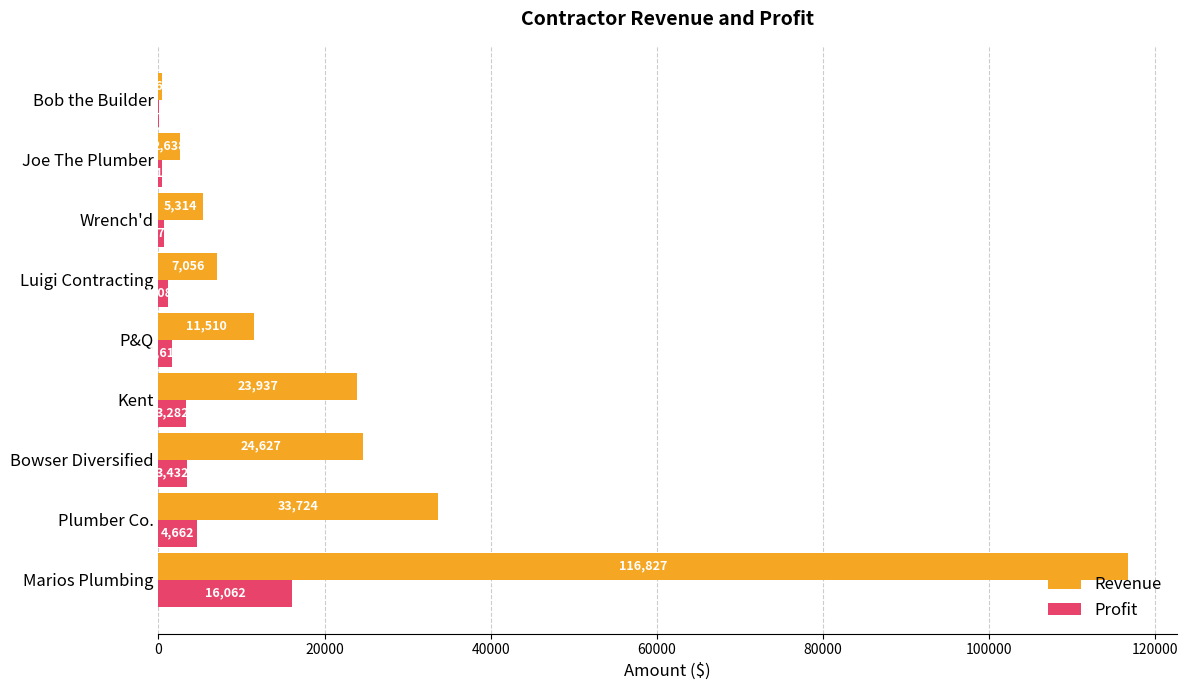

Where is Profit nearest to the value 8052?

Plumber Co.